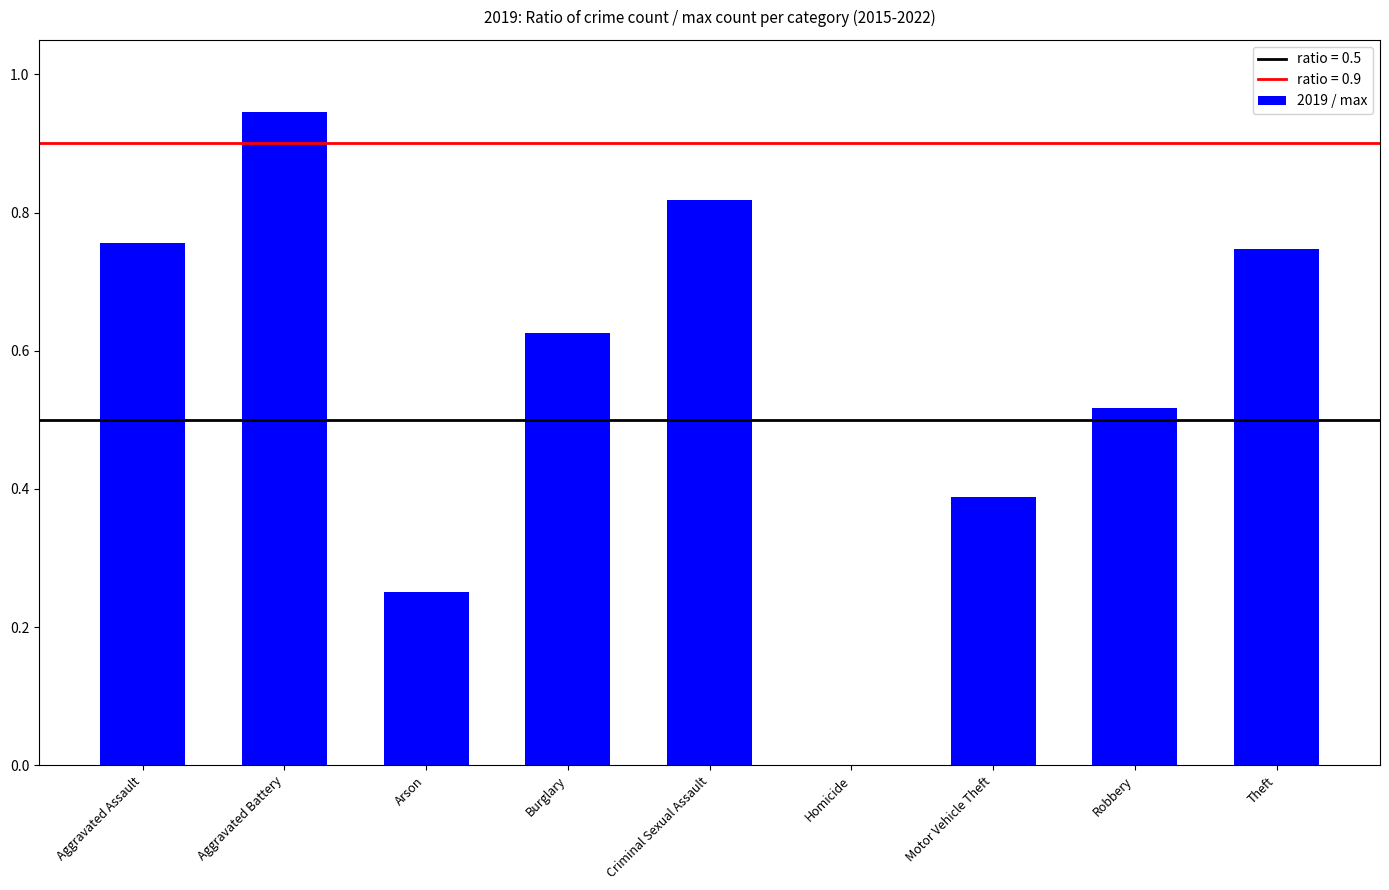

True or false: the data shows 0.5 at Motor Vehicle Theft.

False